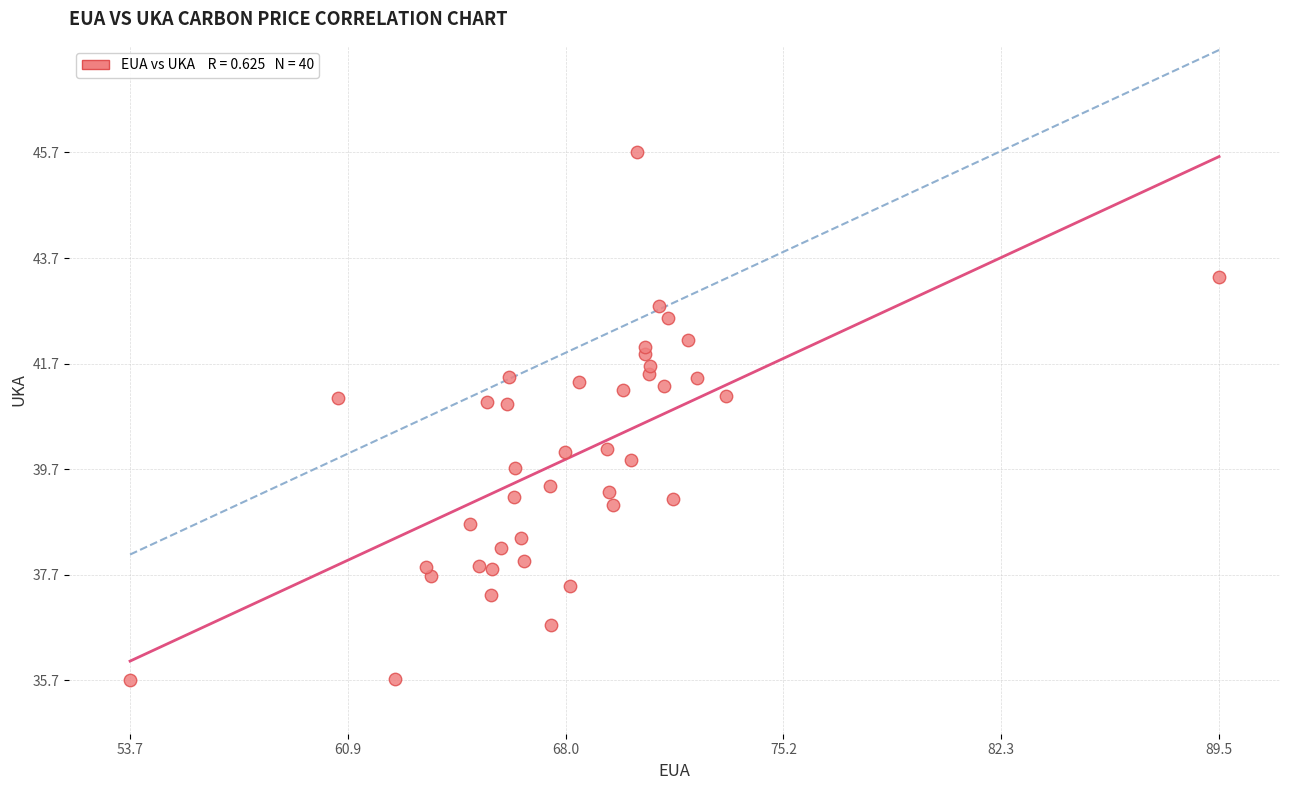

What is the range of X values (max minus min)?

35.8